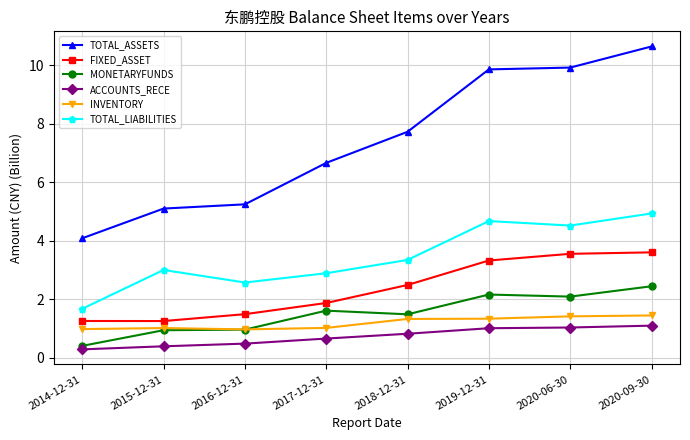

At how many categories does at least one series exceed 1?

8